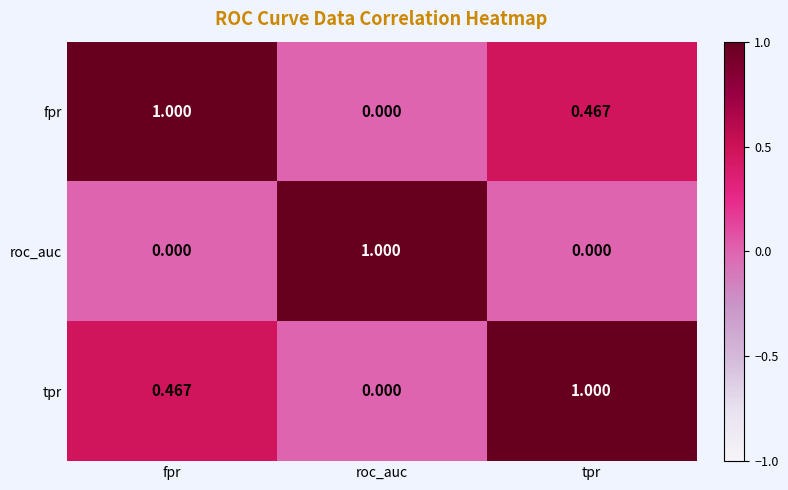

List the labels in order of tpr value, largest first.

tpr, fpr, roc_auc